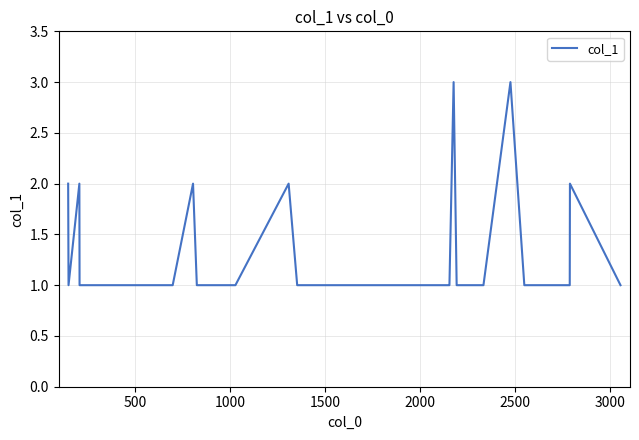

What is the maximum value shown in the chart?

3